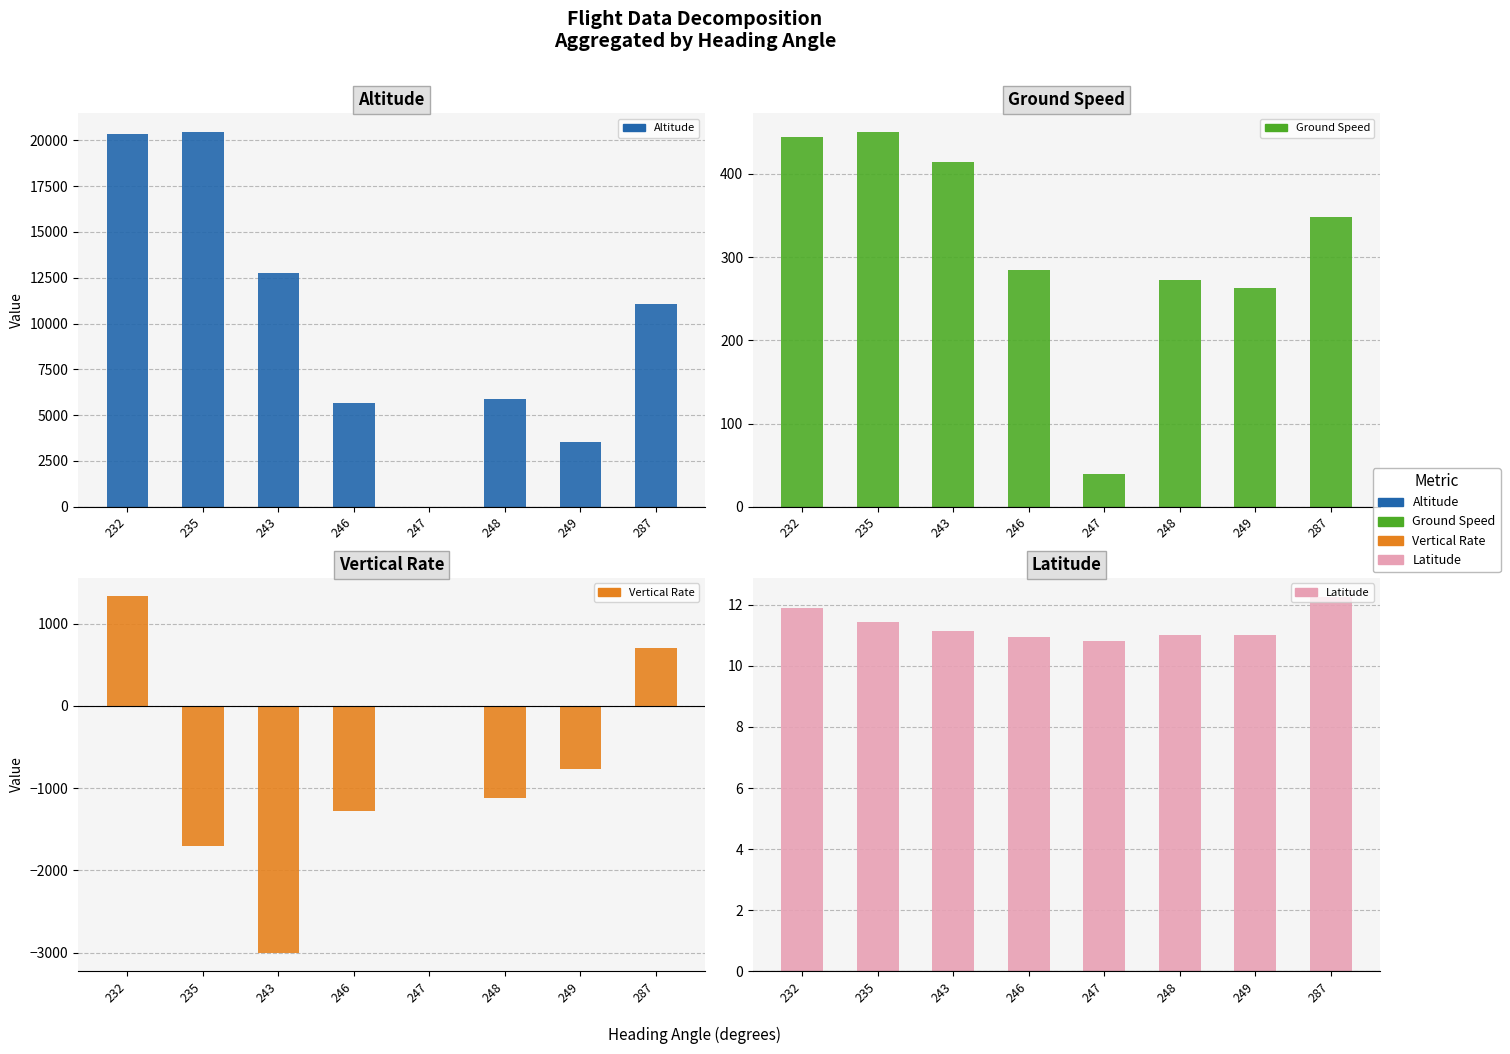

Which label corresponds to the largest value in the chart?

235